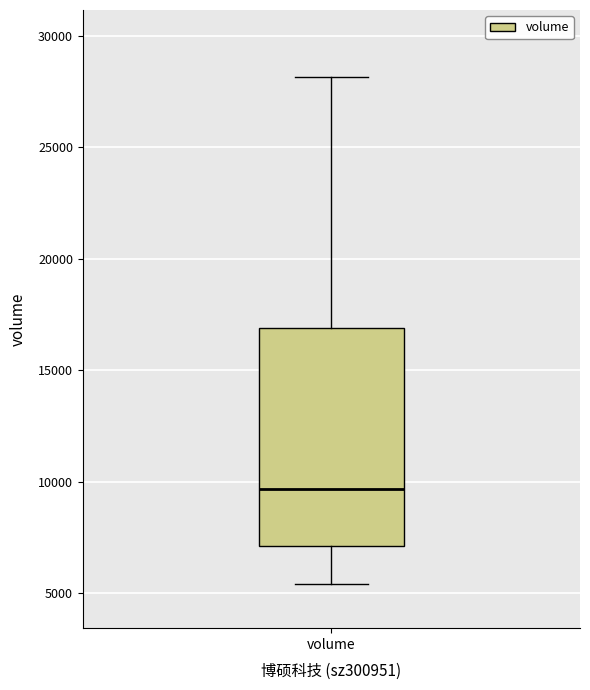

Transcribe this box plot: give where the median line is, the range the box spans, and where the two whiskers end, as read against the y-axis. The values are not printed on the chart, so give them approximately, as read against the axis.

median 9500, box 7000 to 17000, whiskers 5500 to 28000